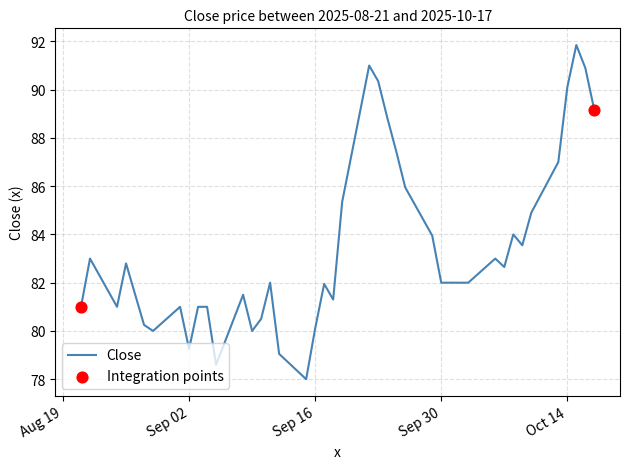

What is the minimum value shown in the chart?

78.0